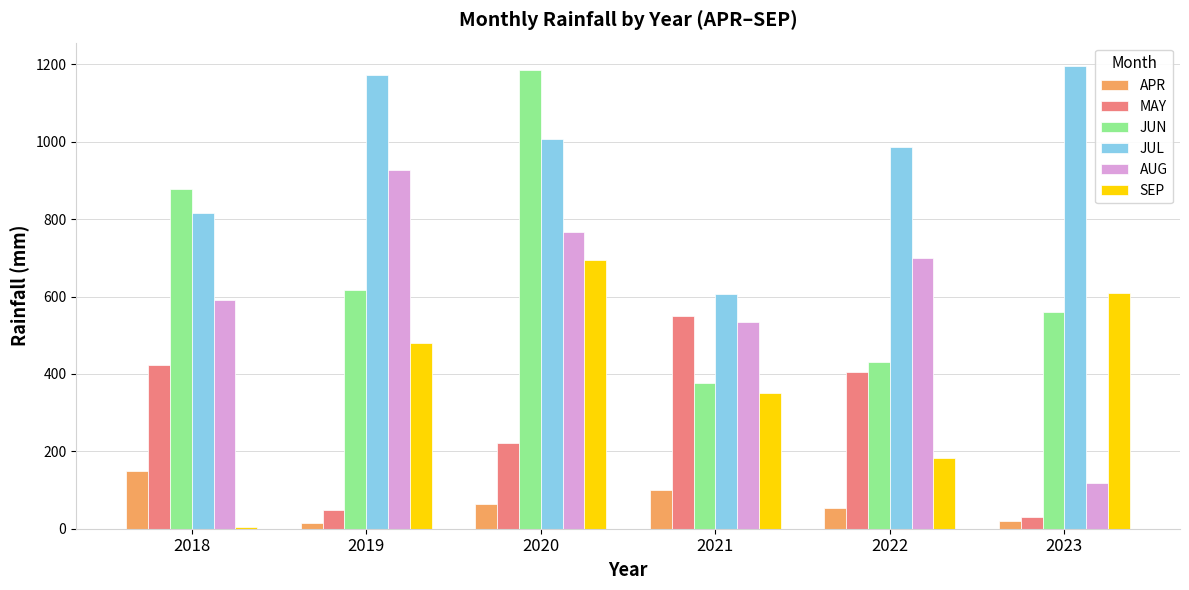

Which series changed the most between 2018 and 2020?

SEP